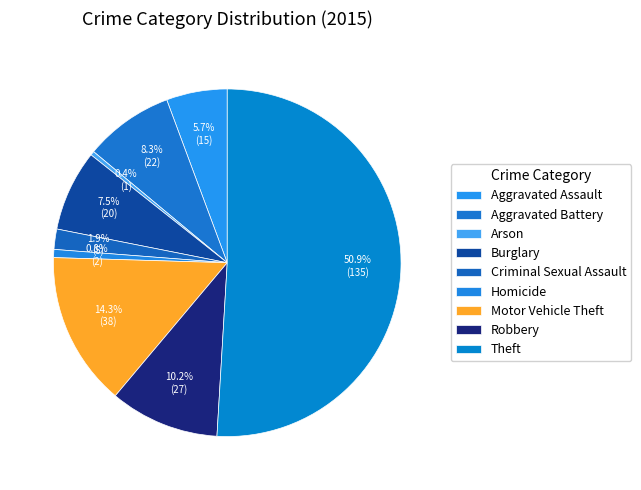

What is the smallest slice in the pie chart?

Arson